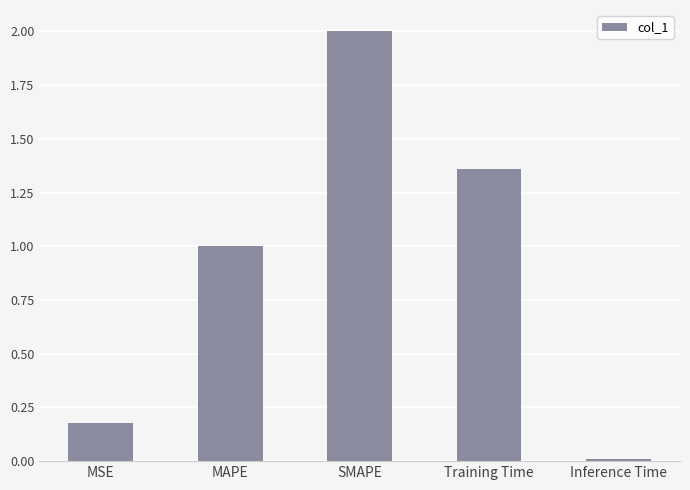

What is the average value?

0.9